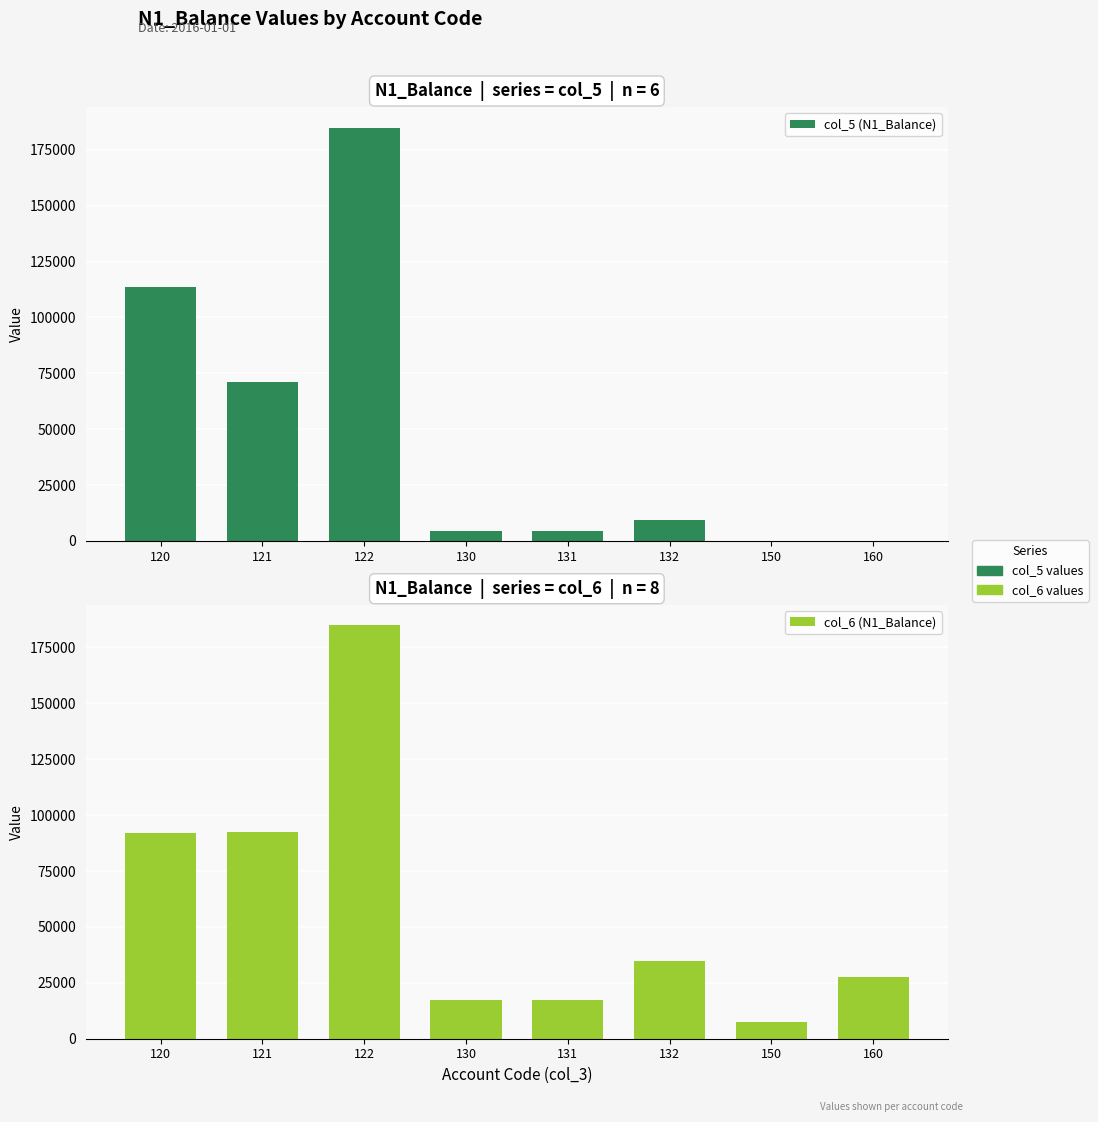

At which label is col_6 (N1_Balance) closest to 96159?

121